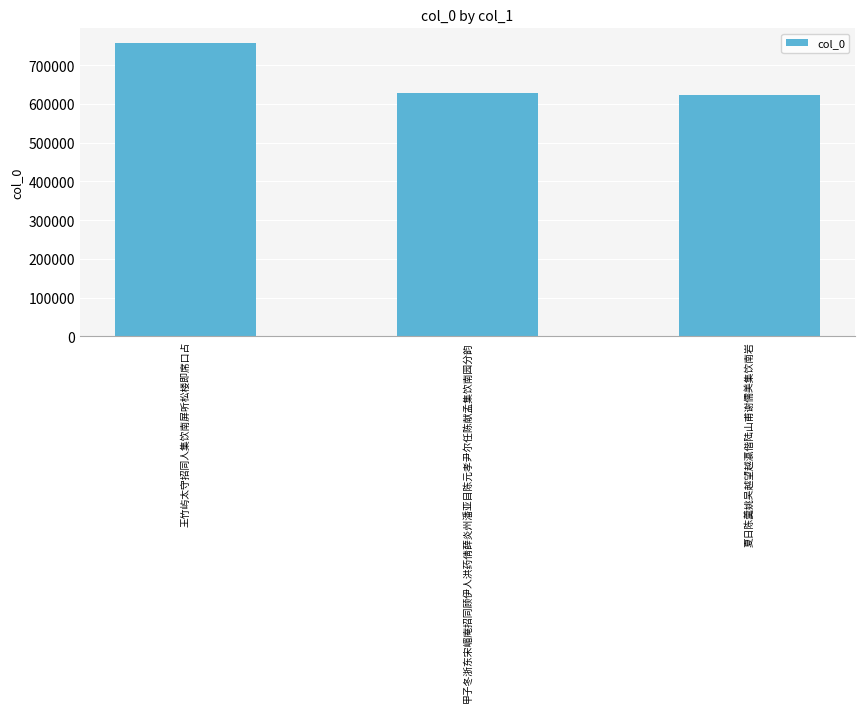

What is the value of the 3rd bar from the left?

622092